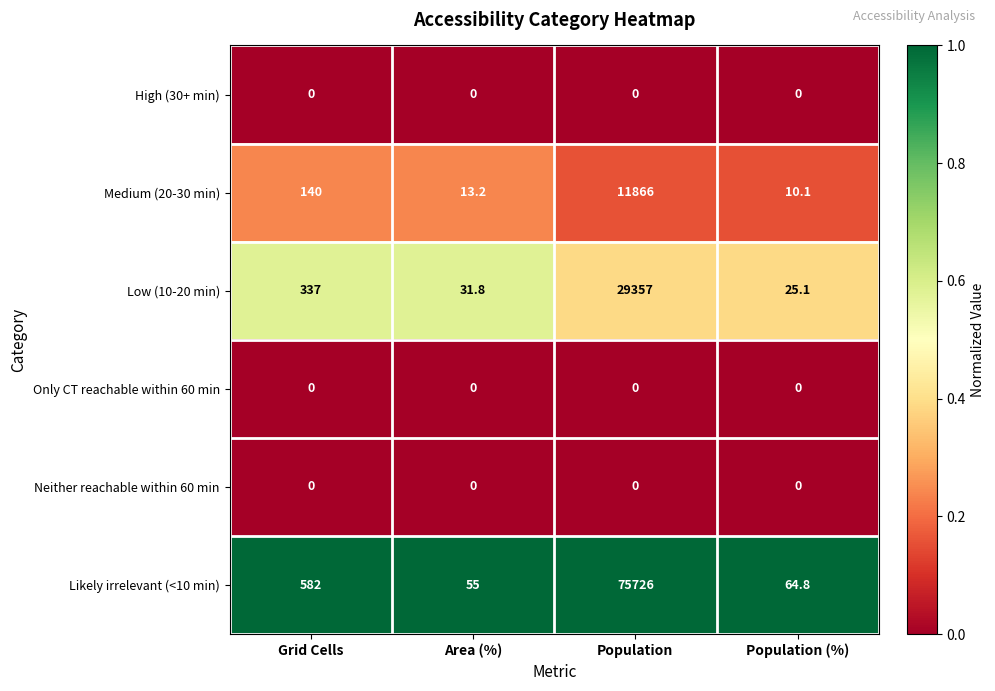

Which series has the largest total across all categories?

Likely irrelevant (<10 min)